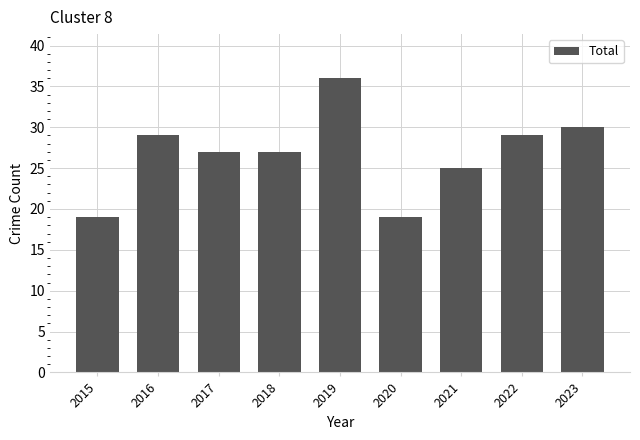

The chart shows a value of 27 at 2017. True or false?

True